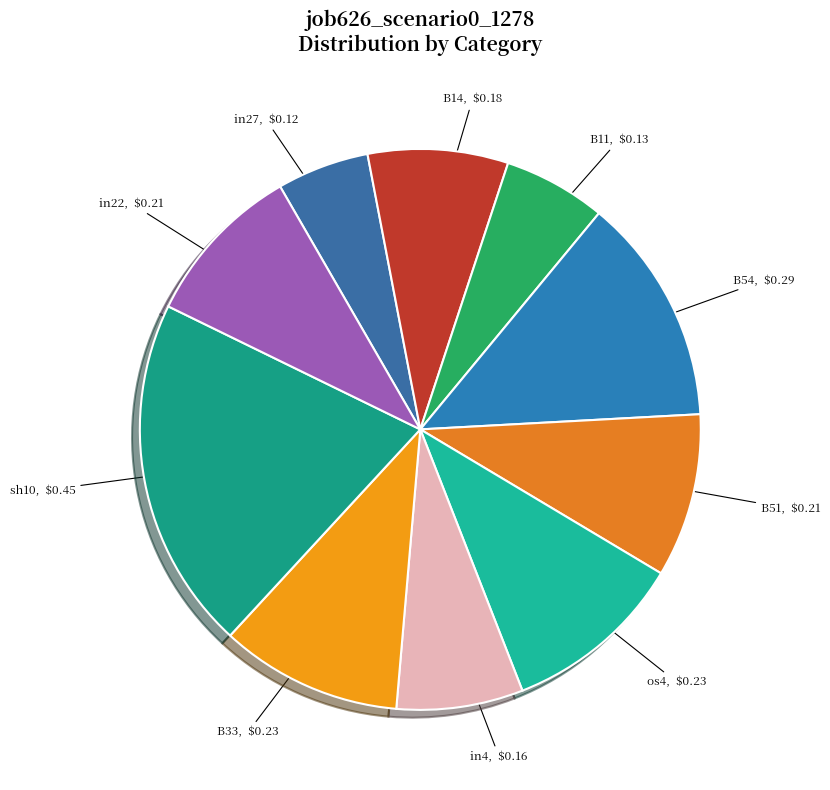

The B51 slice represents 9% of the pie. True or false?

True